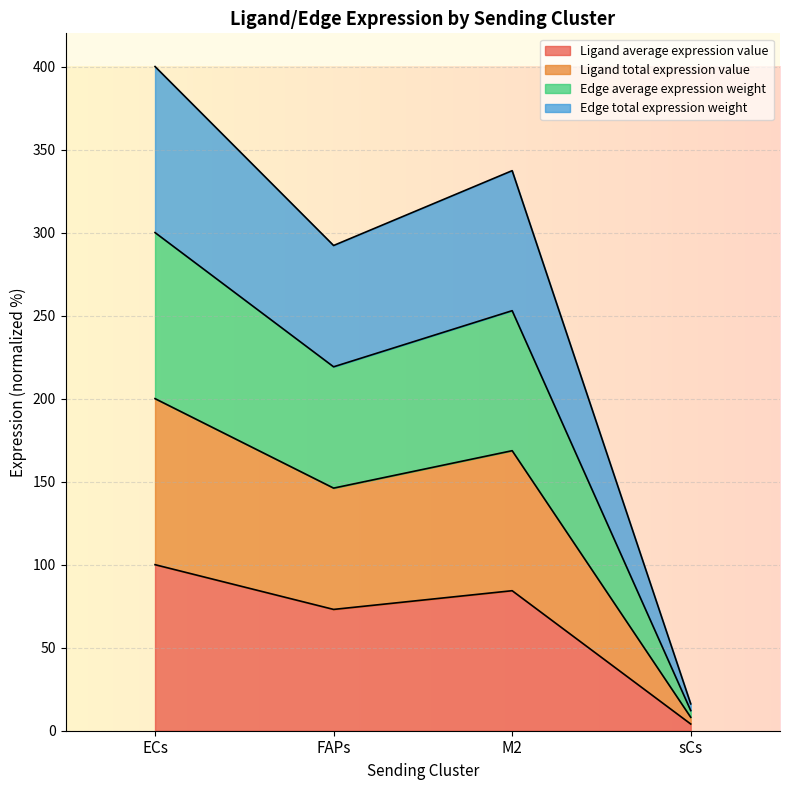

What is the minimum value for Ligand average expression value?

4.0